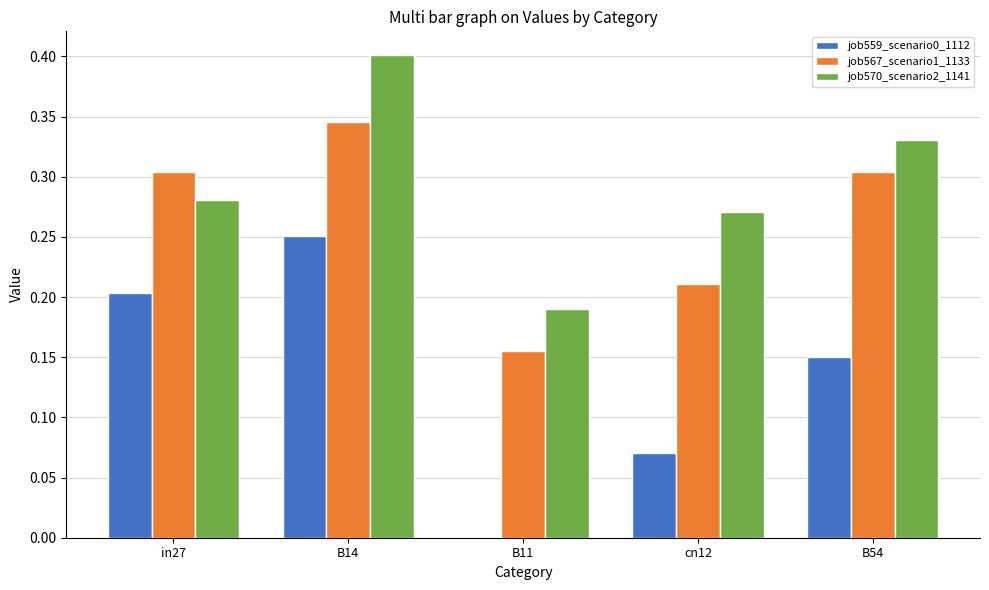

Which series changed the most between in27 and B14?

job570_scenario2_1141